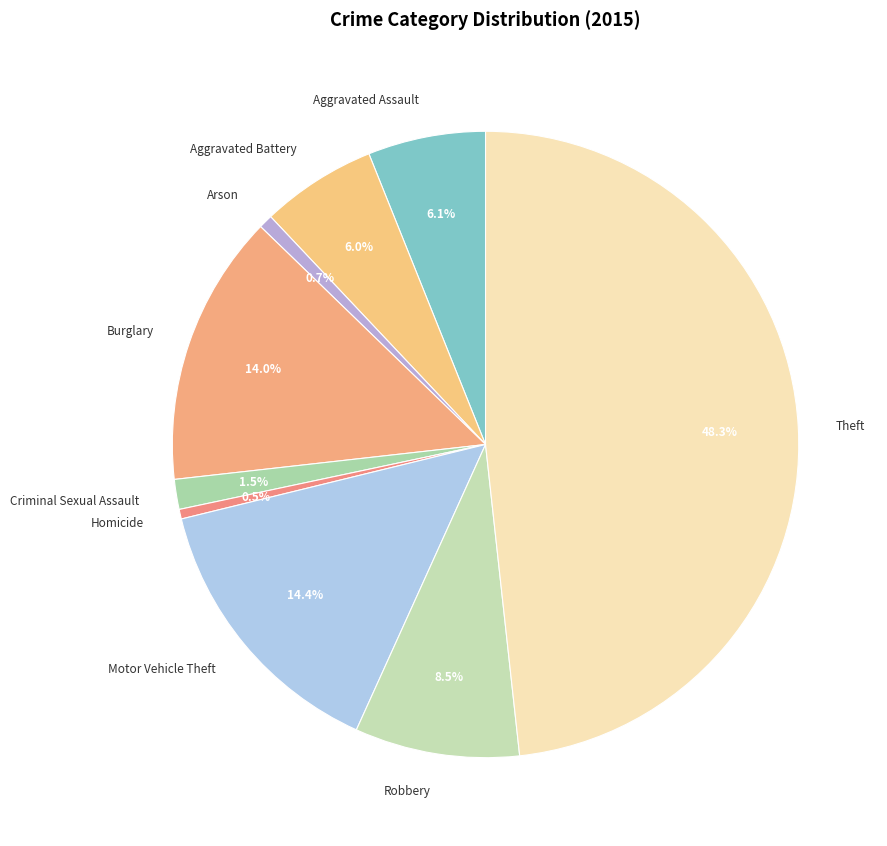

To the nearest percent, what percentage of the pie is Aggravated Battery?

6%